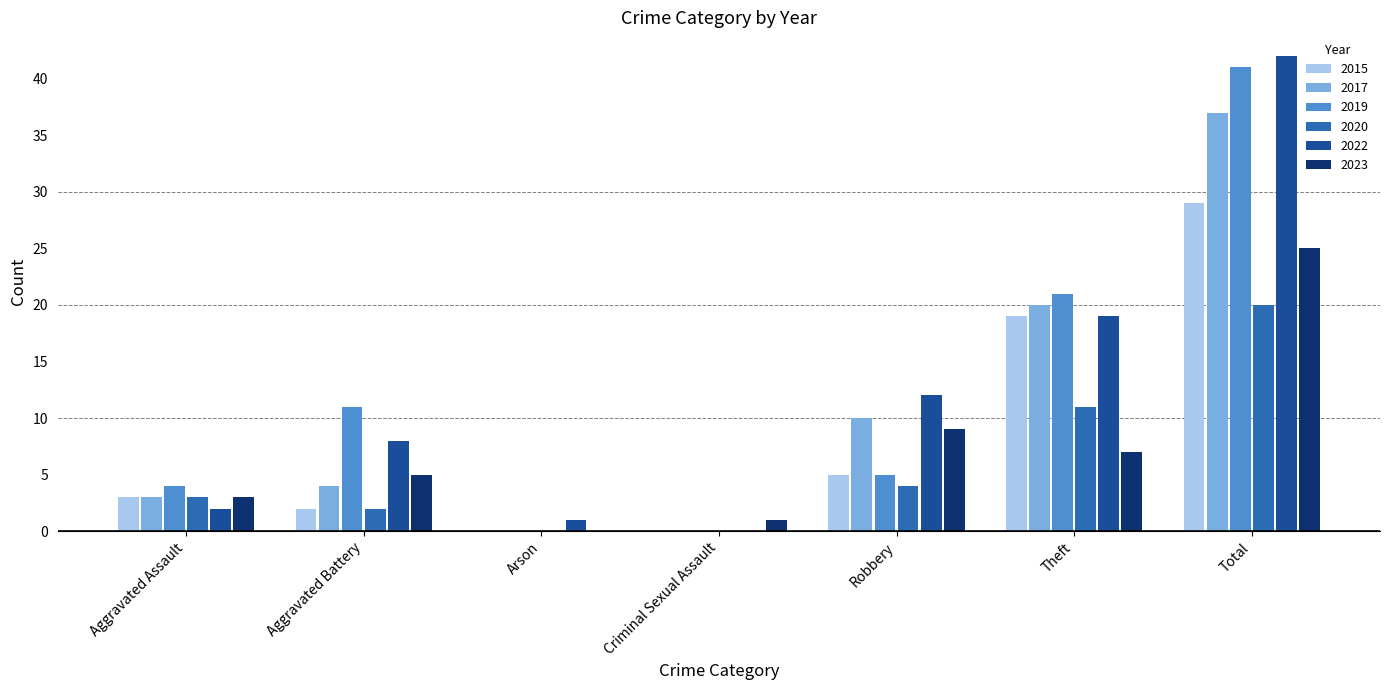

What is the difference between the 2019 values at Criminal Sexual Assault and Aggravated Battery?

11